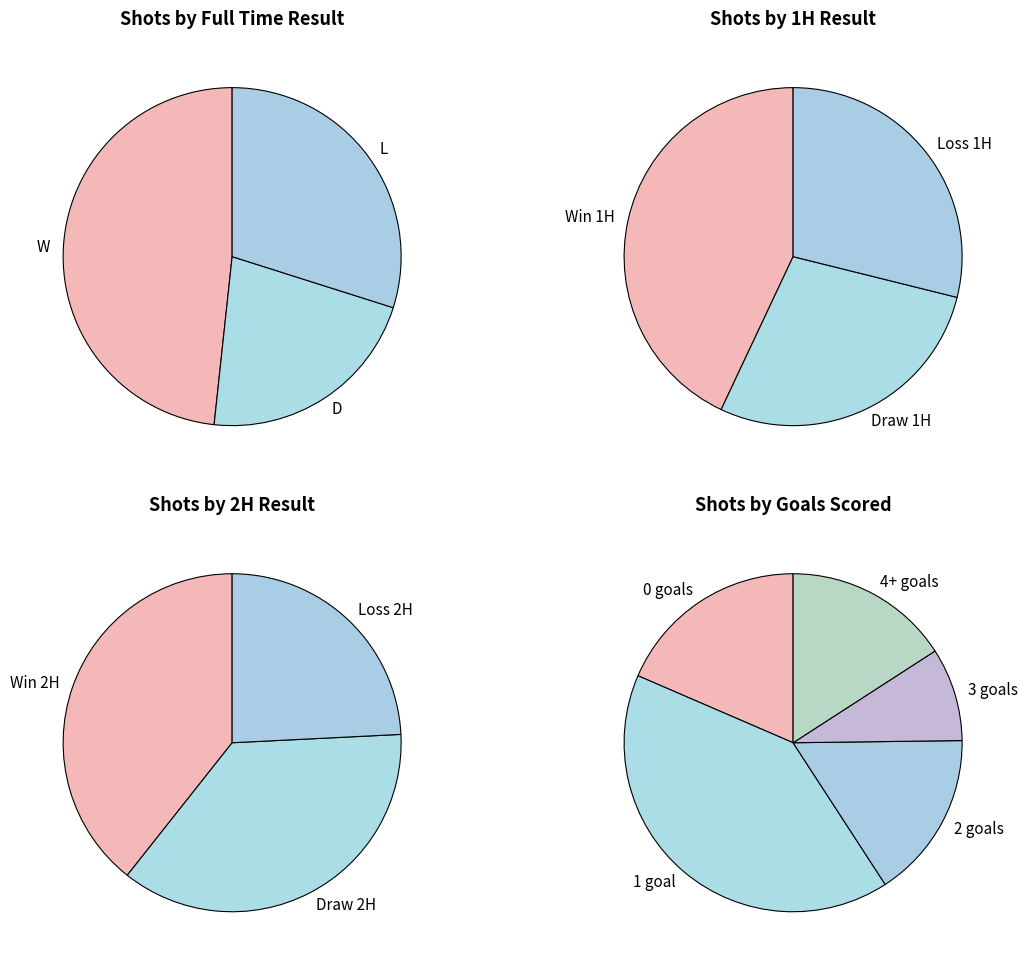

Combined, what portion of the pie is D and L?

53.7%